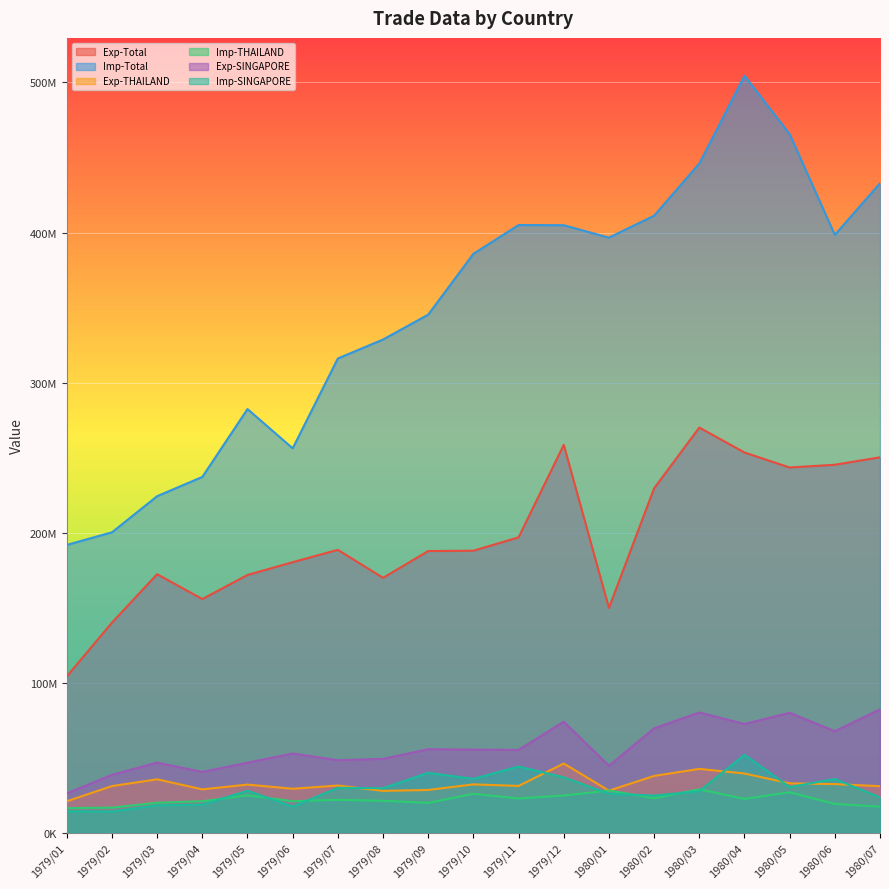

At which category is the sum across all series the highest?

1980/04